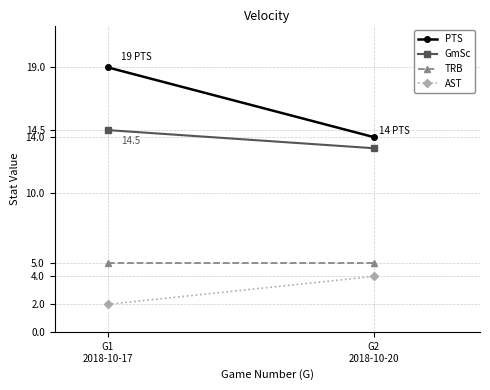

Count the number of categories in the chart.

2